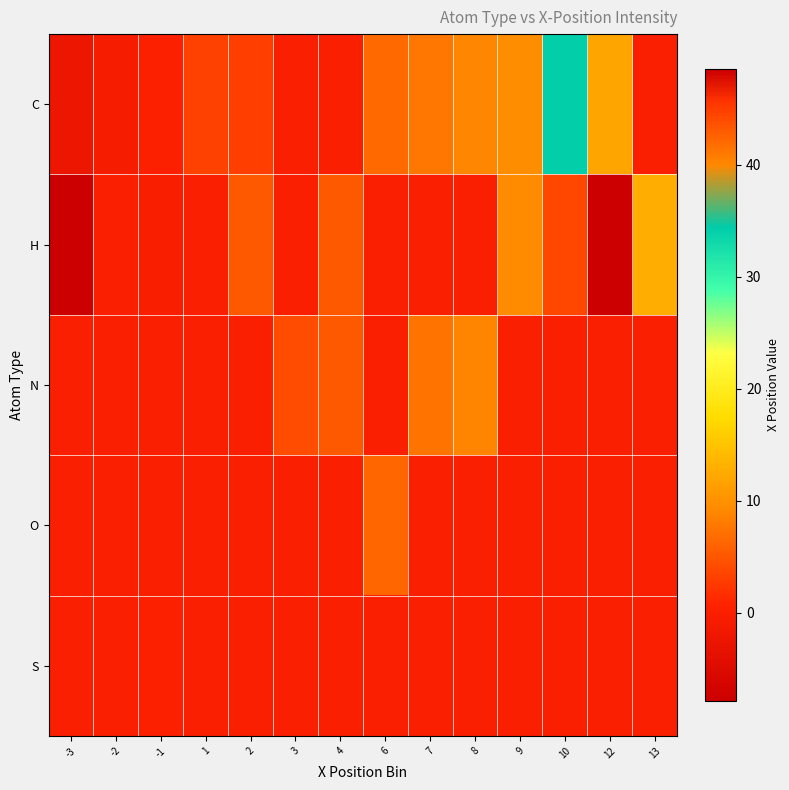

Reading left to right, transcribe all the data shown in this chart.

C: -3=-2.2	-2=-0.7	-1=0.1	1=3.2	2=2.9	3=0.0	4=0.0	6=6.5	7=7.6	8=9.0	9=9.7	10=34.0	12=12.0	13=0.0
H: -3=-7.9	-2=0.0	-1=-0.2	1=0.0	2=5.3	3=0.0	4=5.3	6=0.0	7=0.0	8=0.0	9=9.4	10=44.2	12=48.6	13=13.0
N: -3=0.0	-2=0.0	-1=0.0	1=0.0	2=0.0	3=4.0	4=5.2	6=0.0	7=7.4	8=8.7	9=0.0	10=0.0	12=0.0	13=0.0
O: -3=0.0	-2=0.0	-1=0.0	1=0.0	2=0.0	3=0.0	4=0.0	6=6.4	7=0.0	8=0.0	9=0.0	10=0.0	12=0.0	13=0.0
S: -3=0.0	-2=0.0	-1=0.2	1=0.0	2=0.0	3=0.0	4=0.0	6=0.0	7=0.0	8=0.0	9=0.0	10=0.0	12=0.0	13=0.0